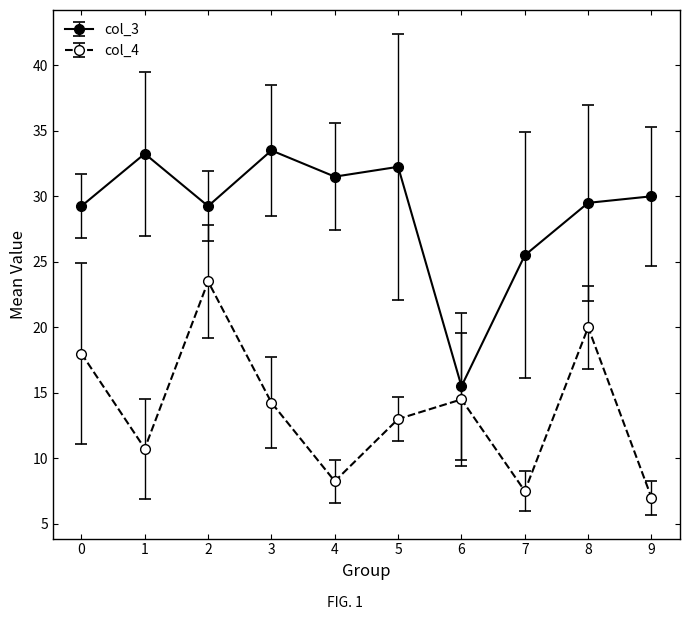

What is the greatest value displayed?

33.5